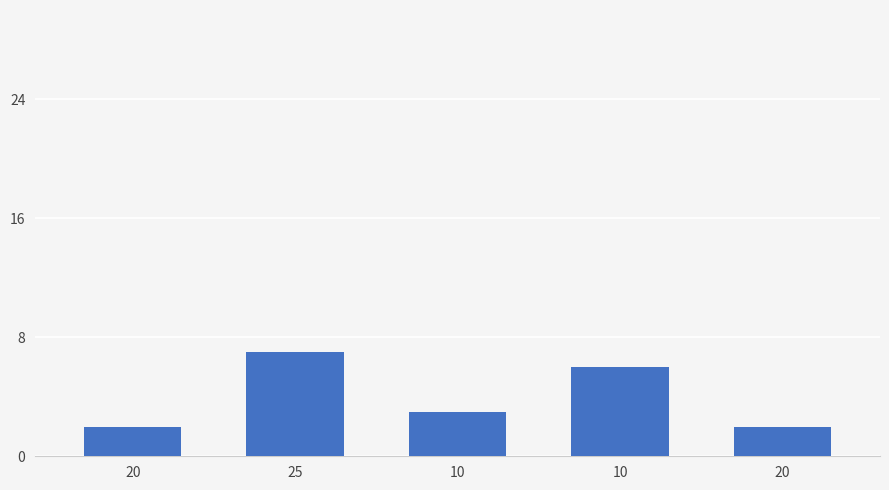

How many values are below 3?

2